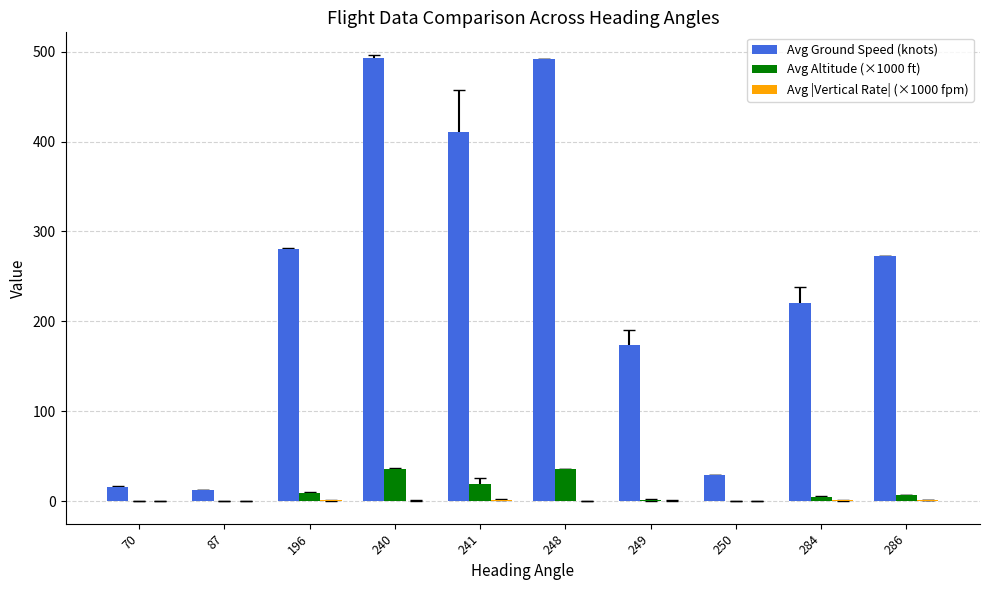

Which series changed the most between 70 and 241?

Avg Ground Speed (knots)